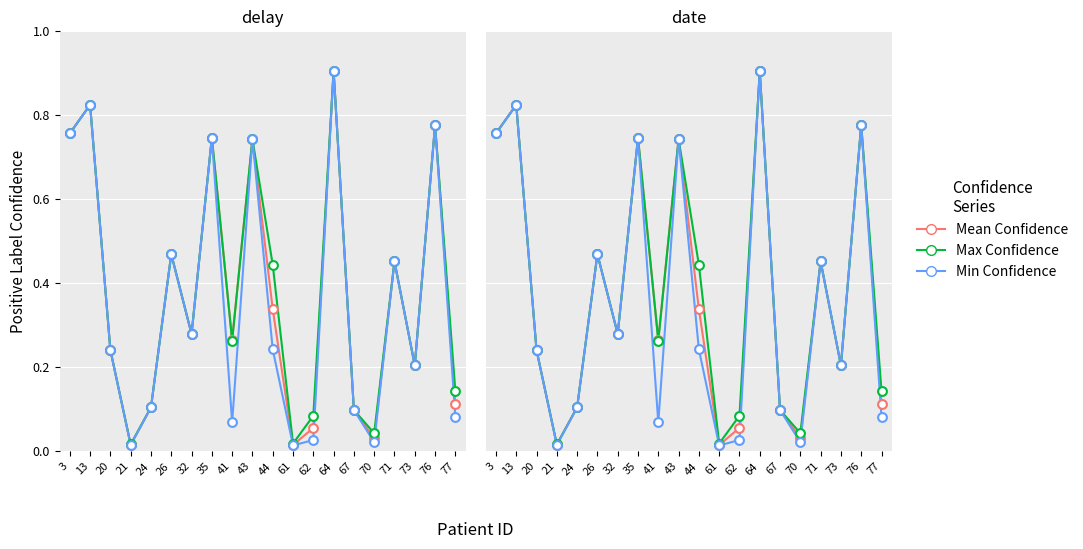

What is the total value across all series at 70?

0.1